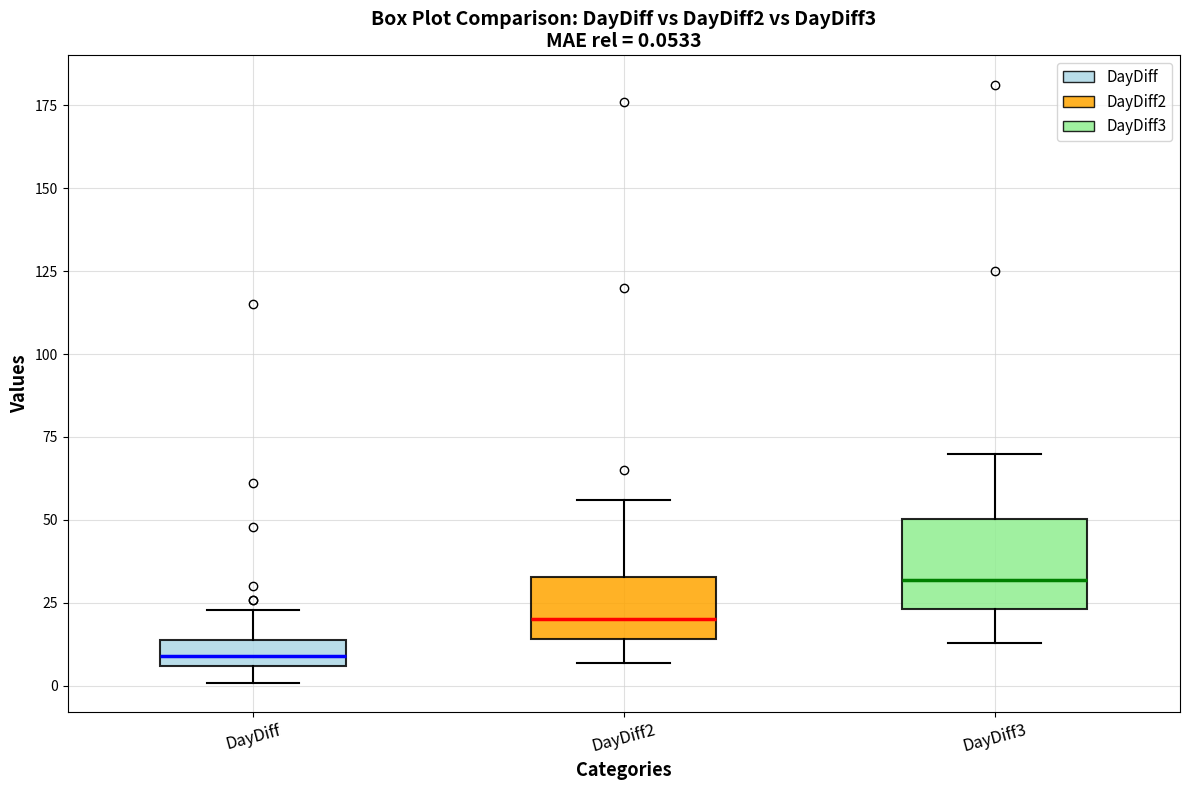

Which box's median line is the highest?

DayDiff3